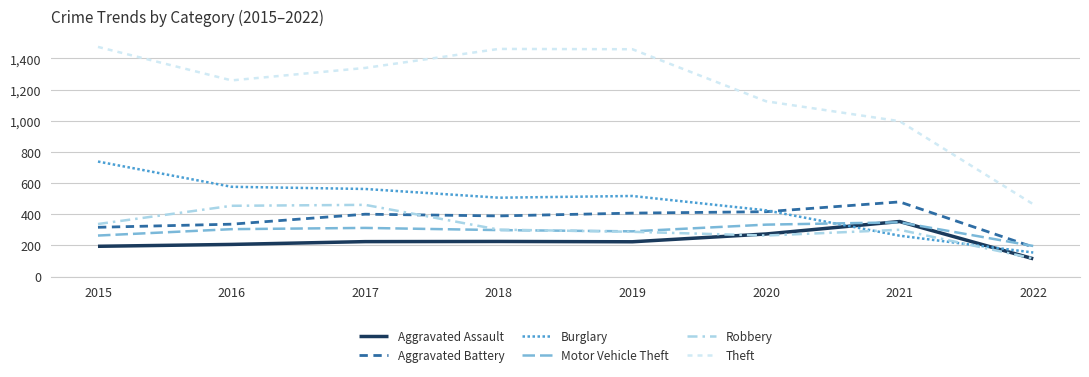

What is the maximum value shown in the chart?

1474